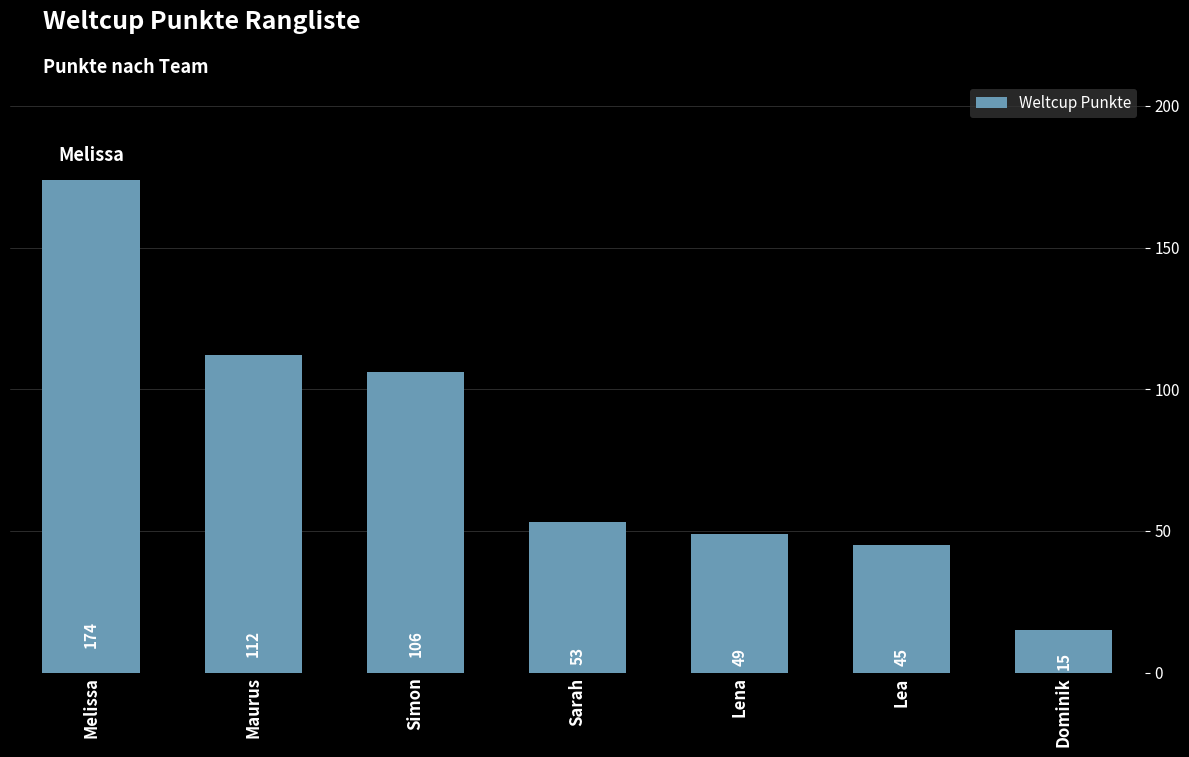

What is the smallest value displayed?

15